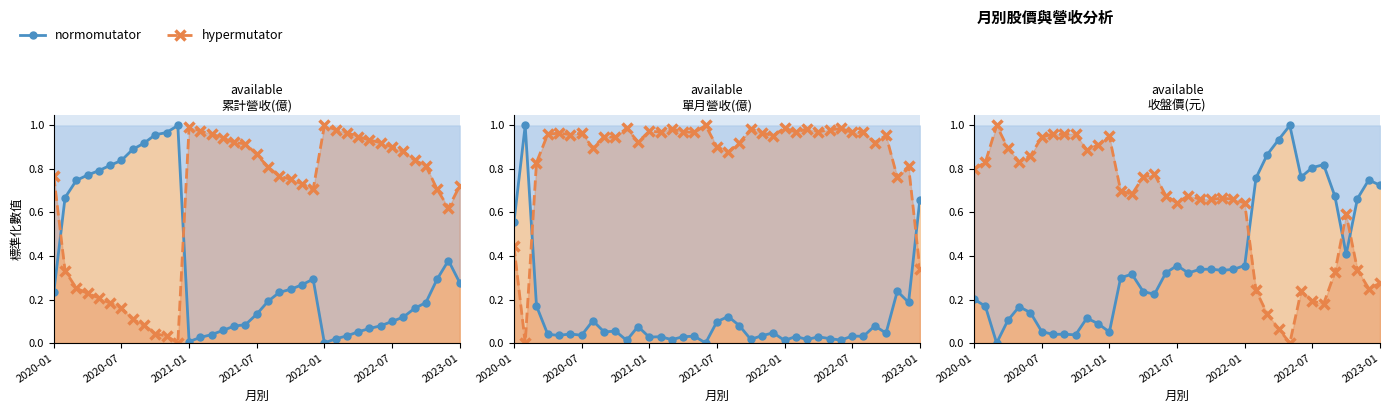

What is the value of the normomutator point at the 1st from the left?

0.2